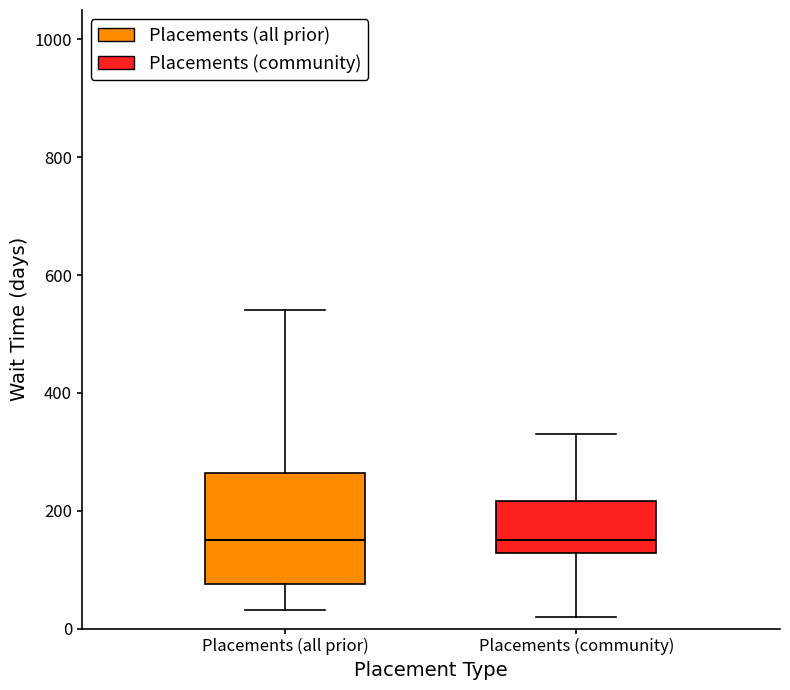

Where is the lower edge of the box for Placements (all prior) on the y-axis? The values are not printed on the chart, so give them approximately, as read against the axis.

80